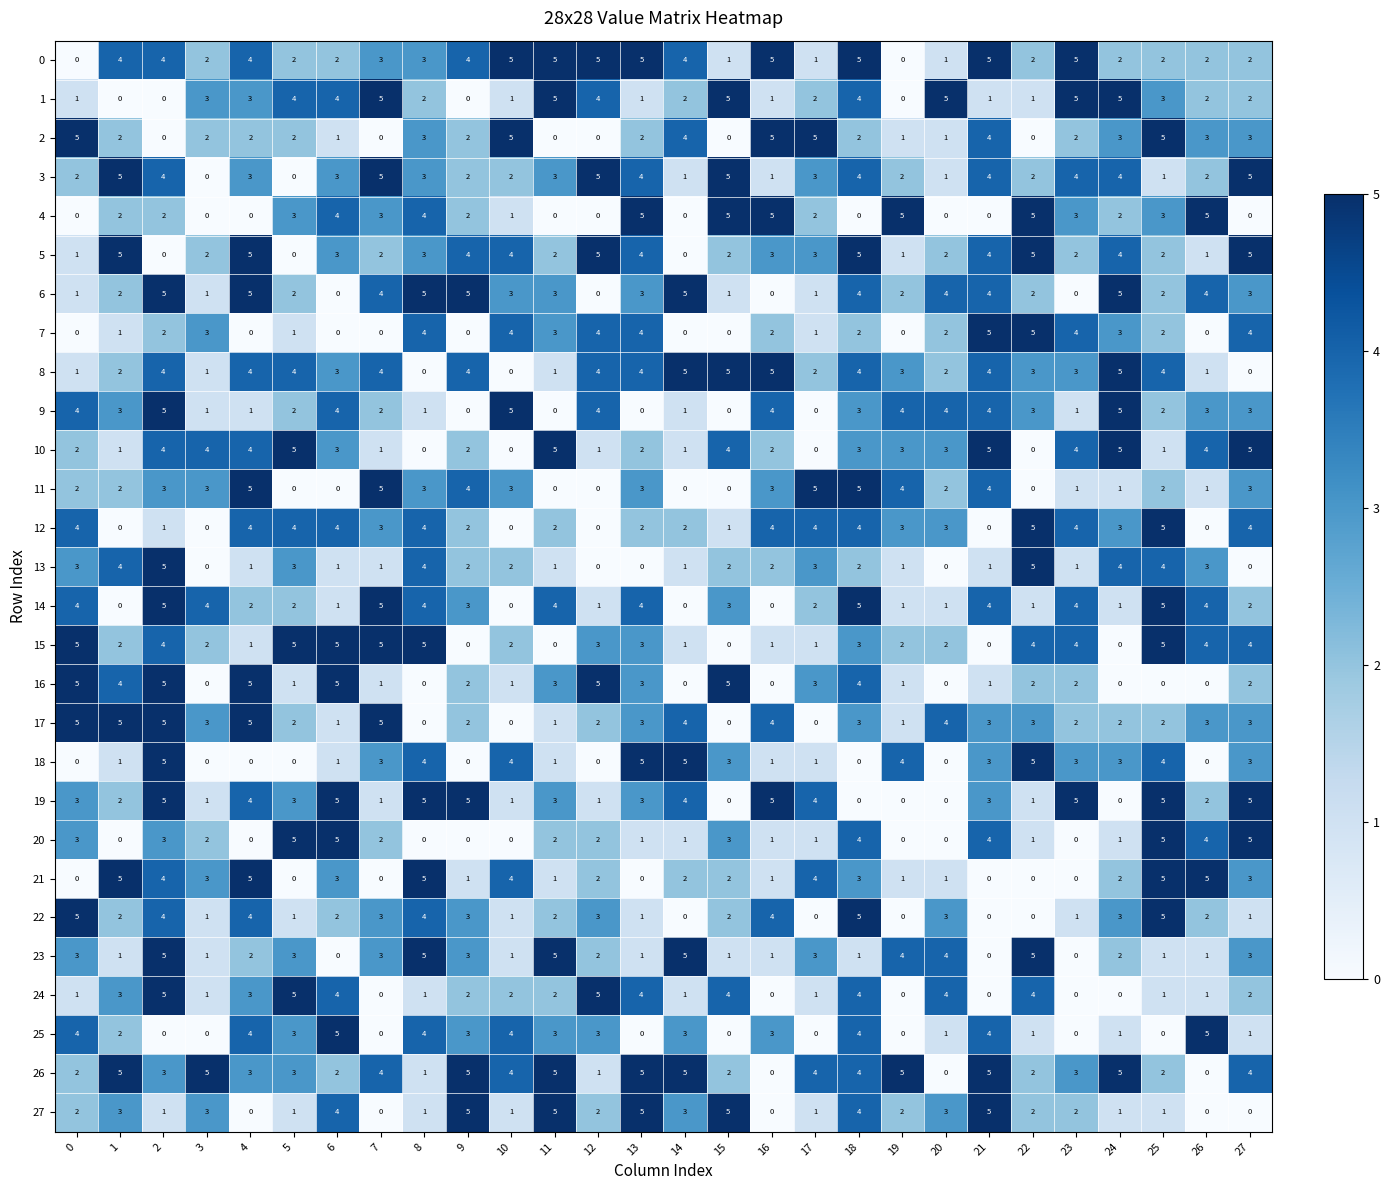

How many 7 values are between 0 and 4?

26